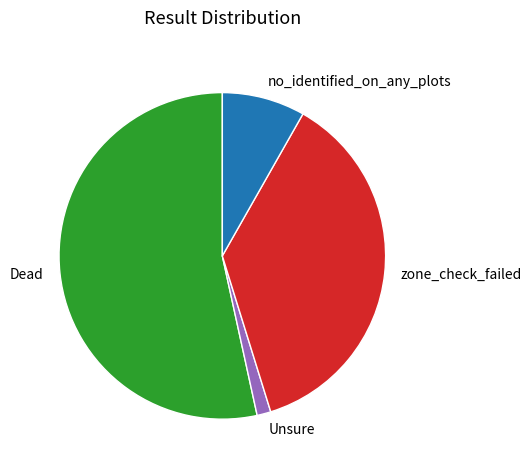

Which slice is the smallest?

Unsure